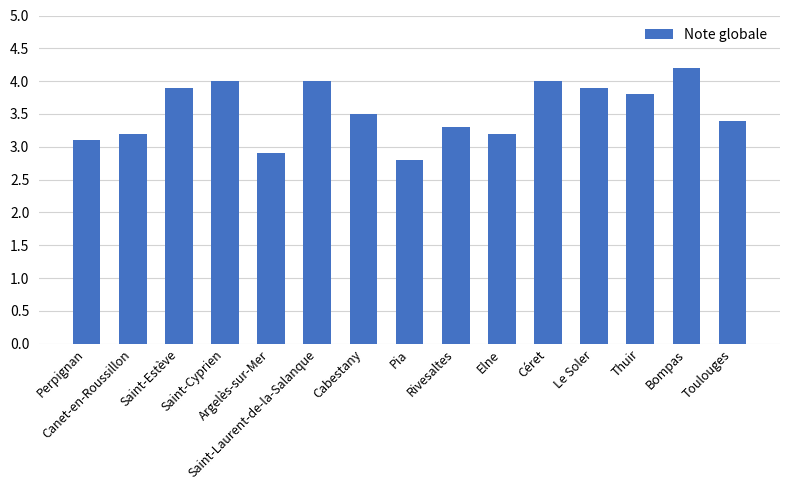

Reading left to right, transcribe all the data shown in this chart.

Perpignan=3.1	Canet-en-Roussillon=3.2	Saint-Estève=3.9	Saint-Cyprien=4.0	Argelès-sur-Mer=2.9	Saint-Laurent-de-la-Salanque=4.0	Cabestany=3.5	Pia=2.8	Rivesaltes=3.3	Elne=3.2	Céret=4.0	Le Soler=3.9	Thuir=3.8	Bompas=4.2	Toulouges=3.4